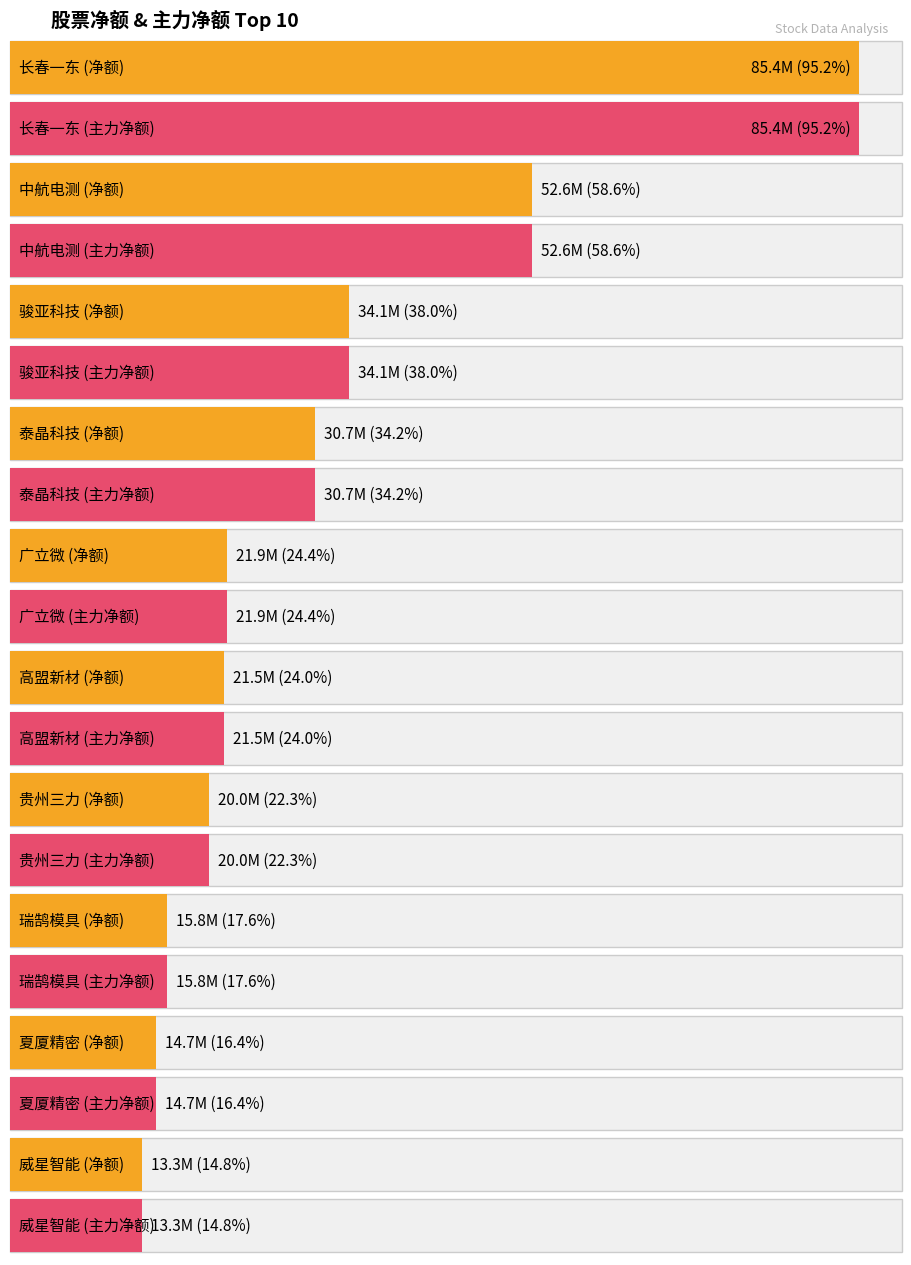

Count the number of categories in the chart.

10